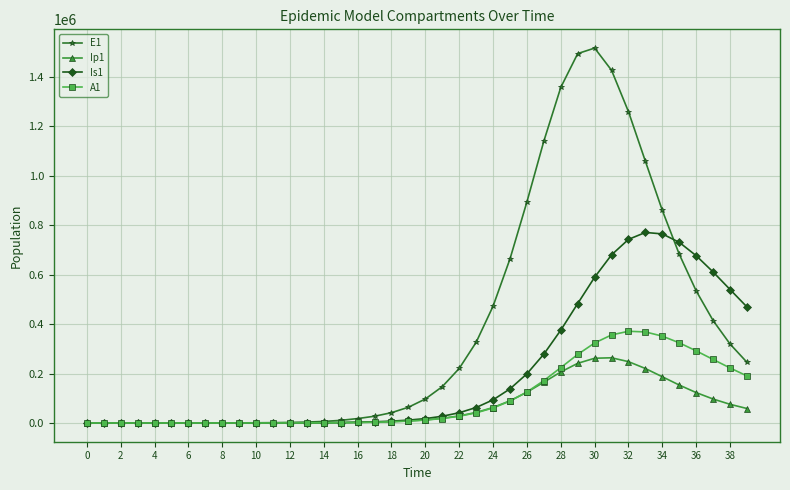

What is the value of the Is1 point at the 24th from the left?

62595.5